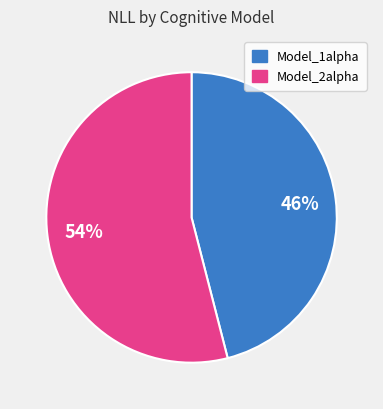

Which slice is the largest?

Model_2alpha